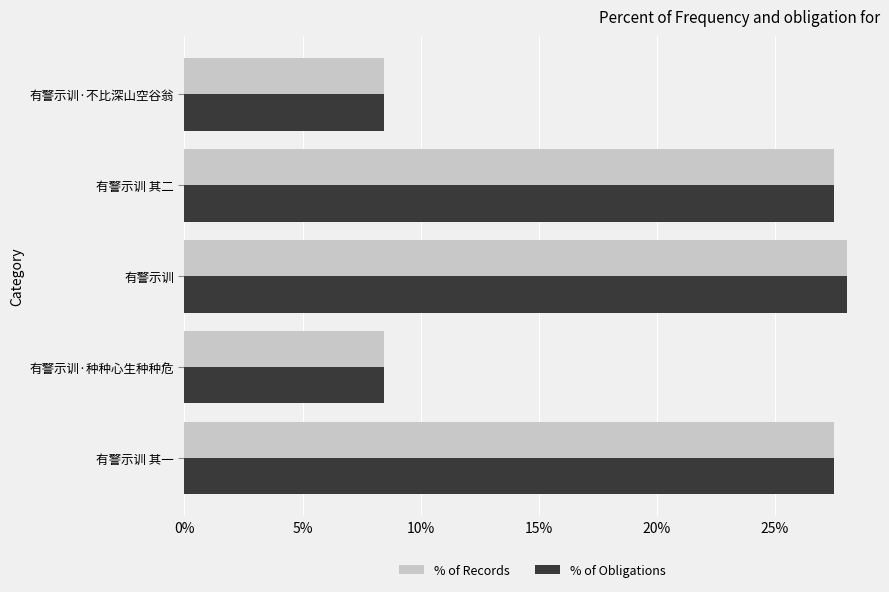

What is the maximum value shown in the chart?

28.1